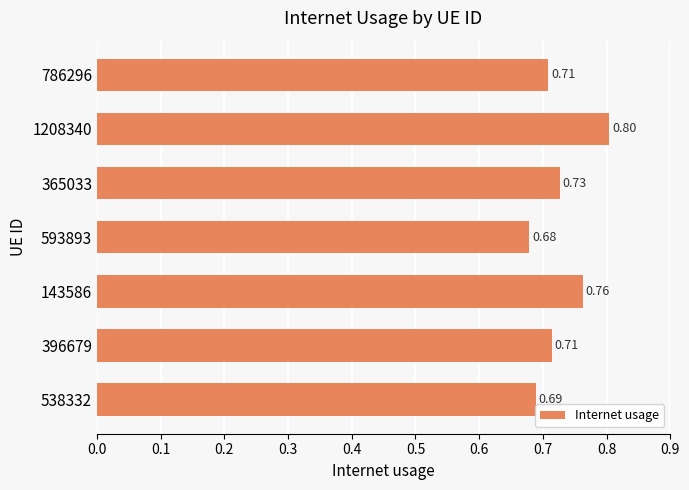

What is the sum of all values?

5.1